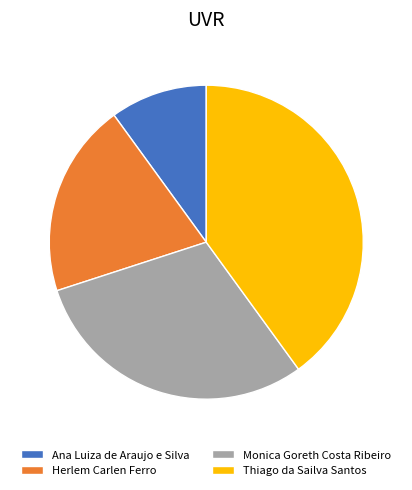

Is there any slice that represents more than half of the pie?

No